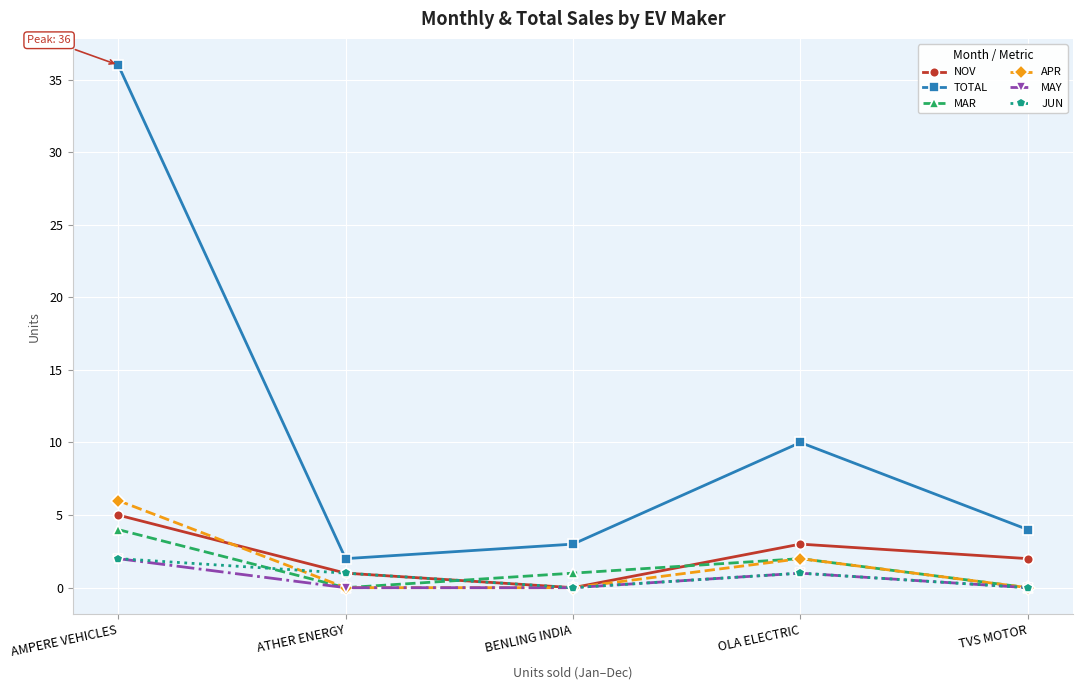

What position from the right is BENLING INDIA?

3